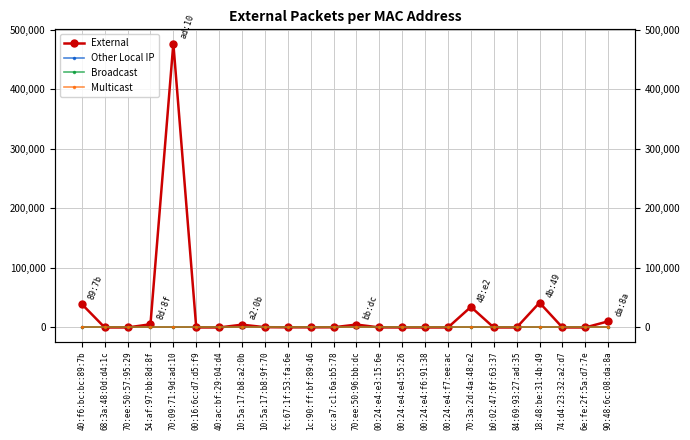

What is the label of the 2nd point from the left?

68:3a:48:0d:d4:1c